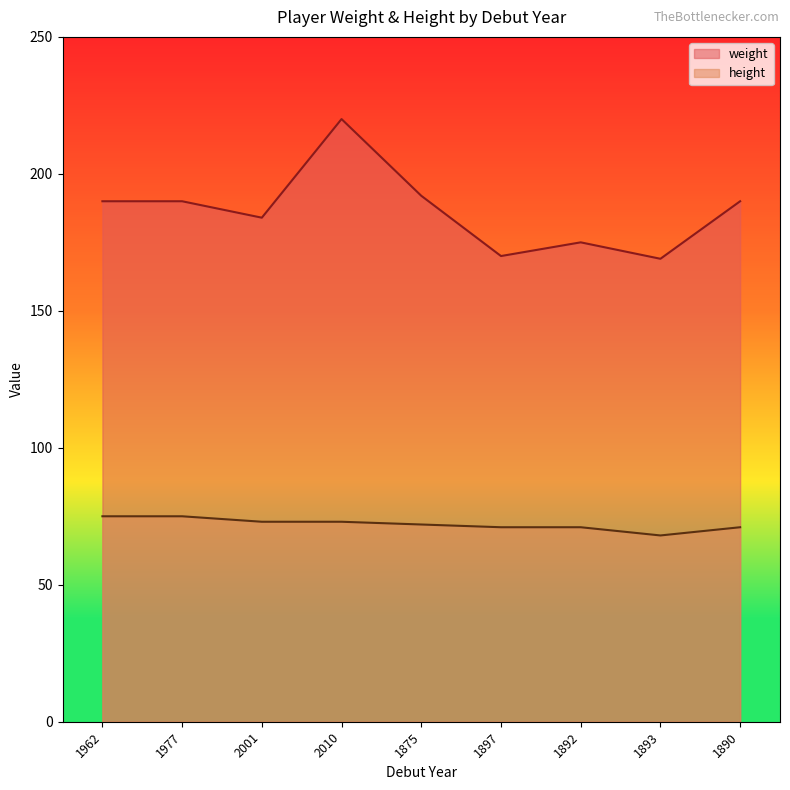

The height series shows 71 at 1890. True or false?

True